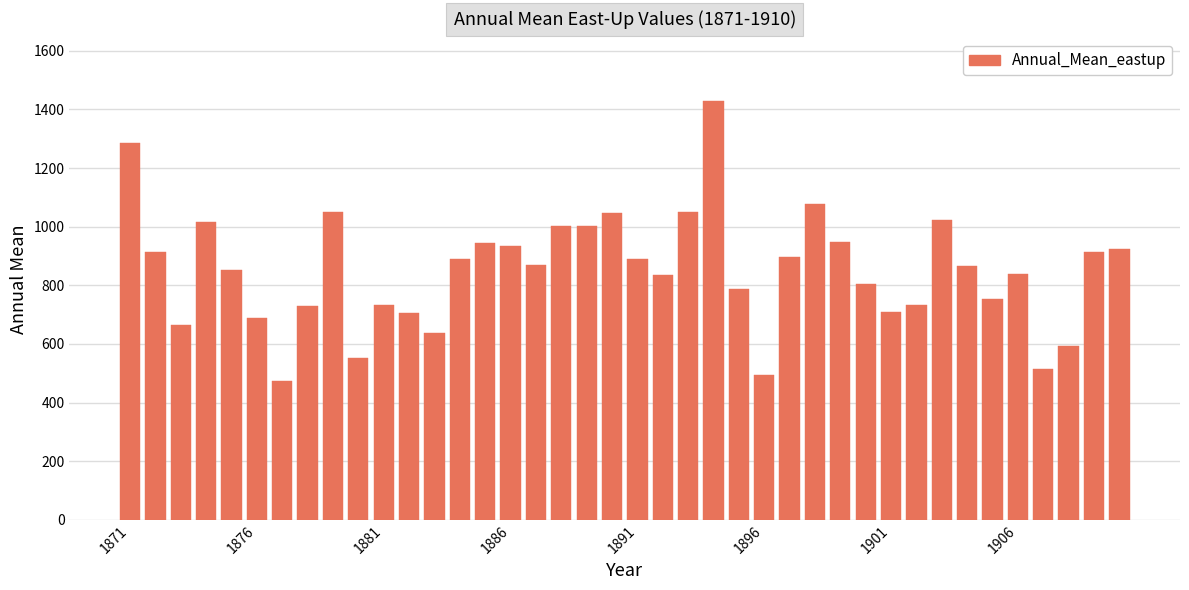

How many values exceed 870?

20